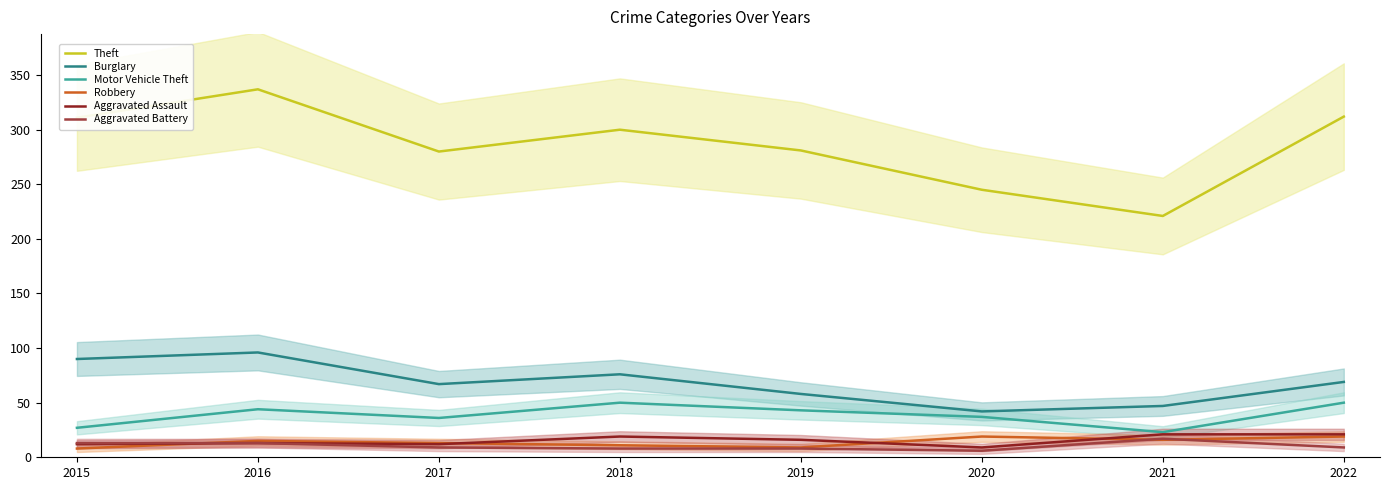

True or false: Burglary and Aggravated Battery cross at least once.

False